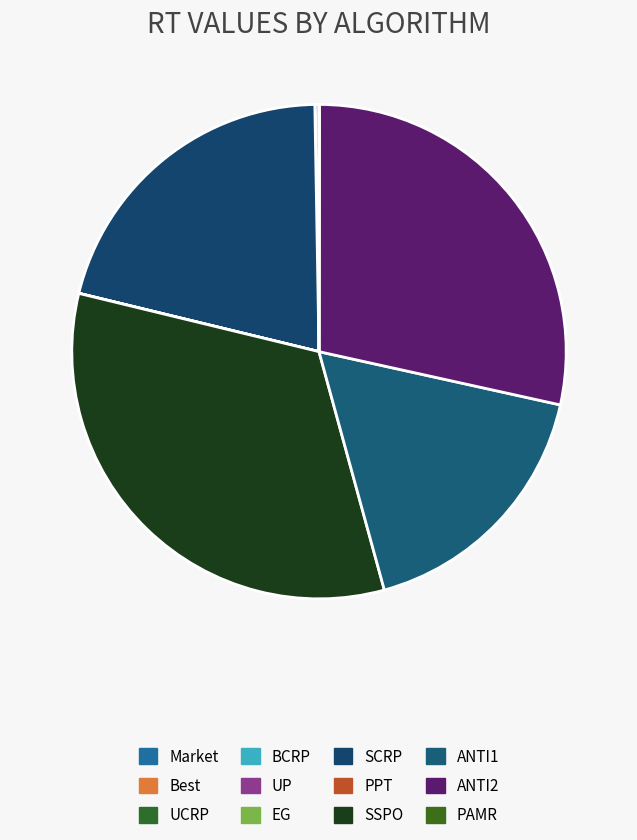

Combined, do PPT and SCRP account for over 50%?

No